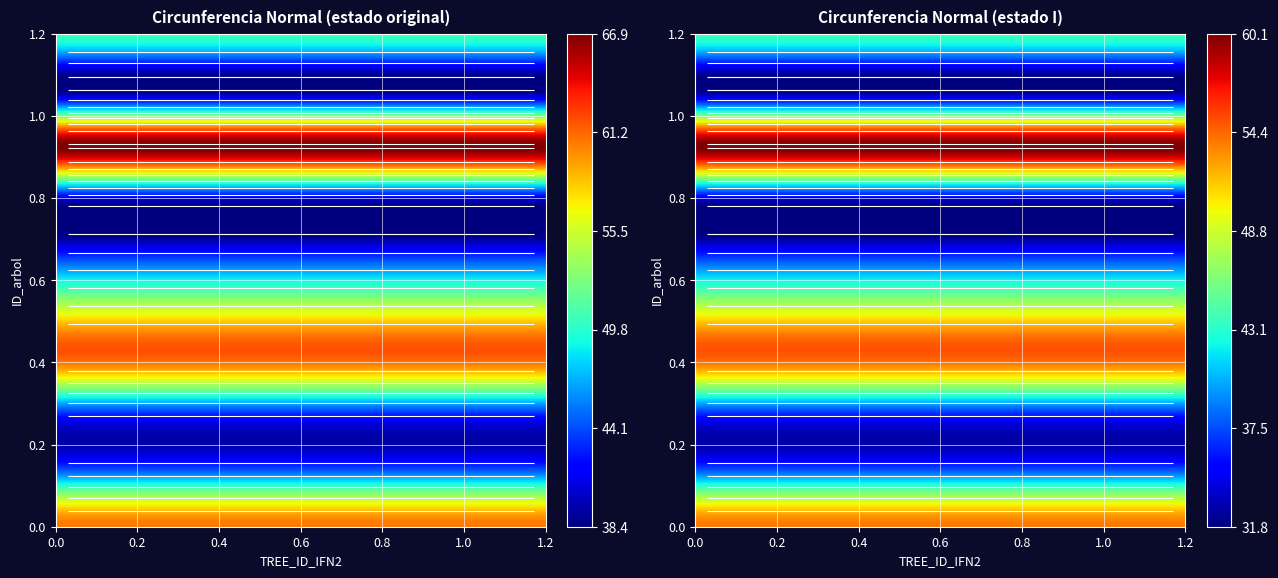

Count the number of categories in the chart.

2